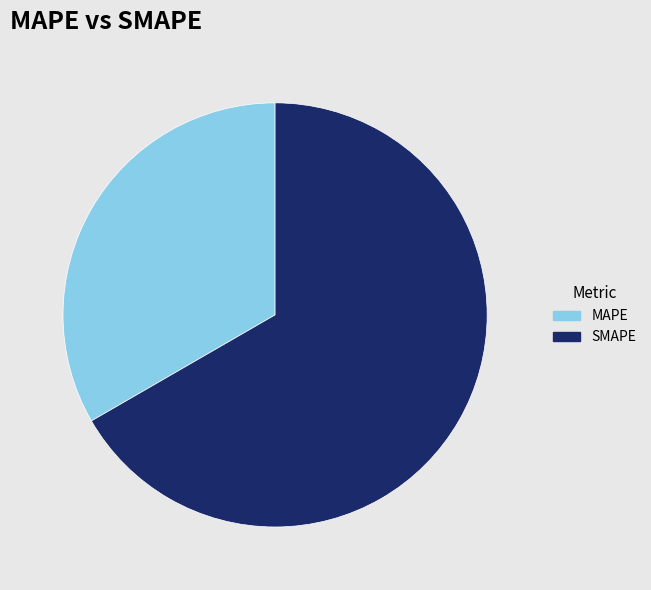

How many slices are in this pie chart?

2